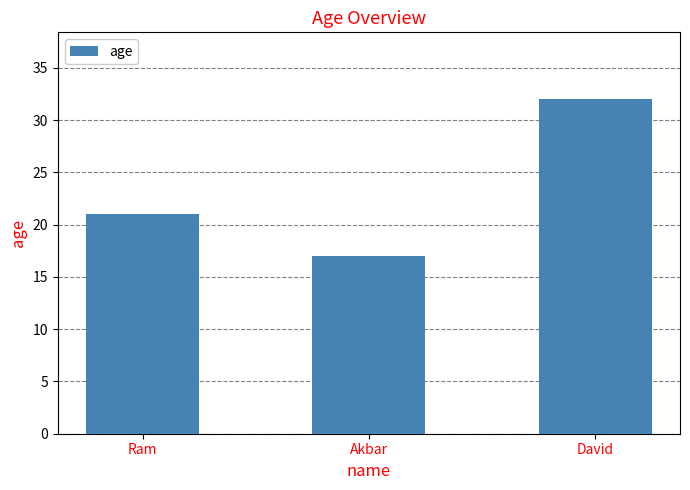

Does the chart contain stacked bars?

No